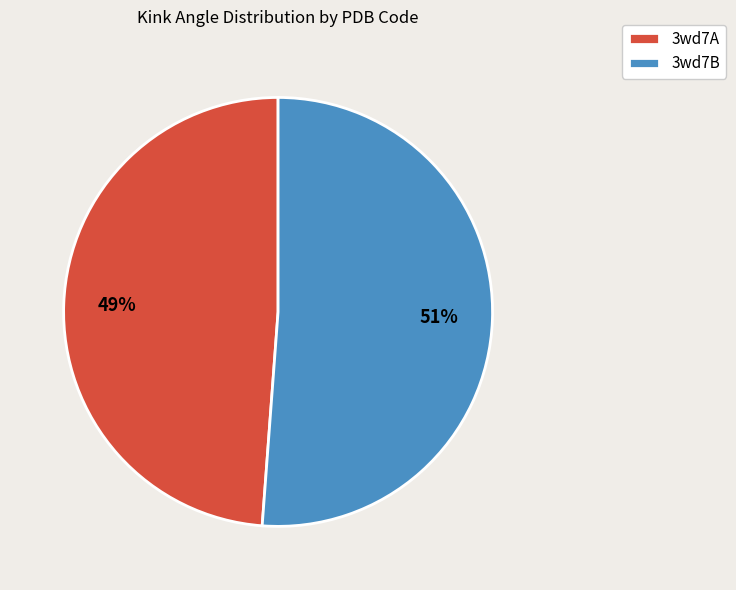

How many segments does this pie chart have?

2